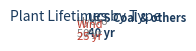

Rank the categories by value from lowest to highest.

Wind (onshore), Wind(offshore), Solar Thermal, Solar PV, UCS Coal w/o CCUS, Combustion Turbine, Combined Cycle, Advanced Nuclear, Biomass, Geothermal, Hydro